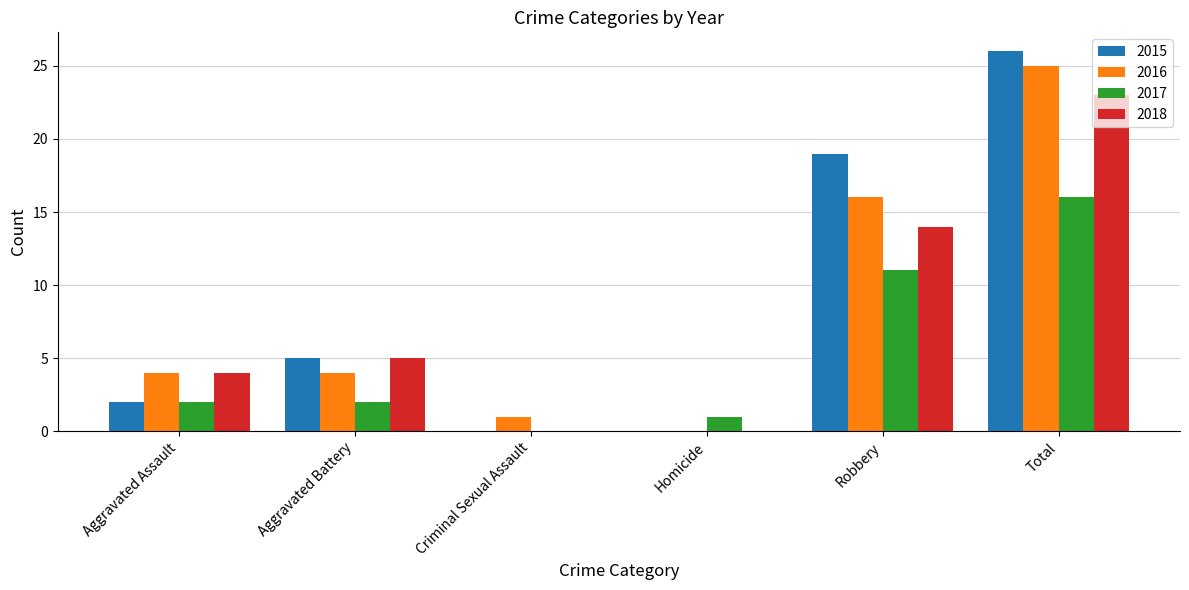

What is the sum of the 2017 values at Aggravated Battery and Aggravated Assault?

4